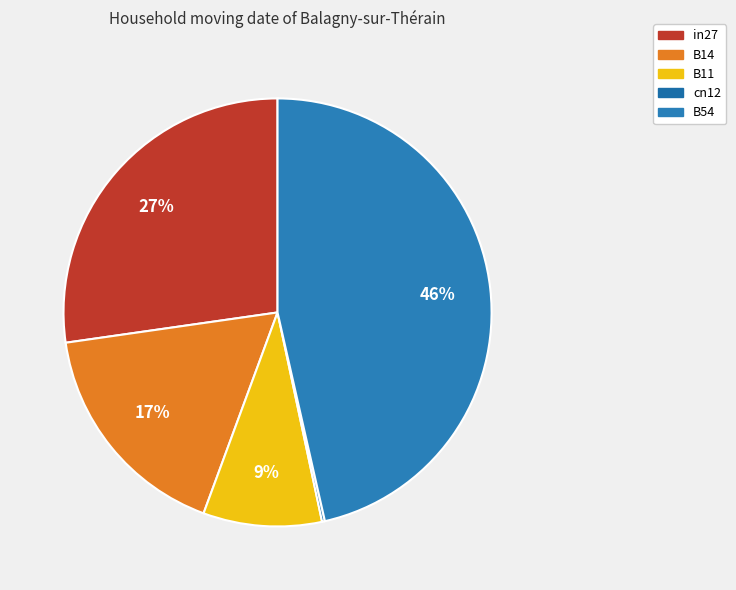

What is the change in value from in27 to B54?

+0.3